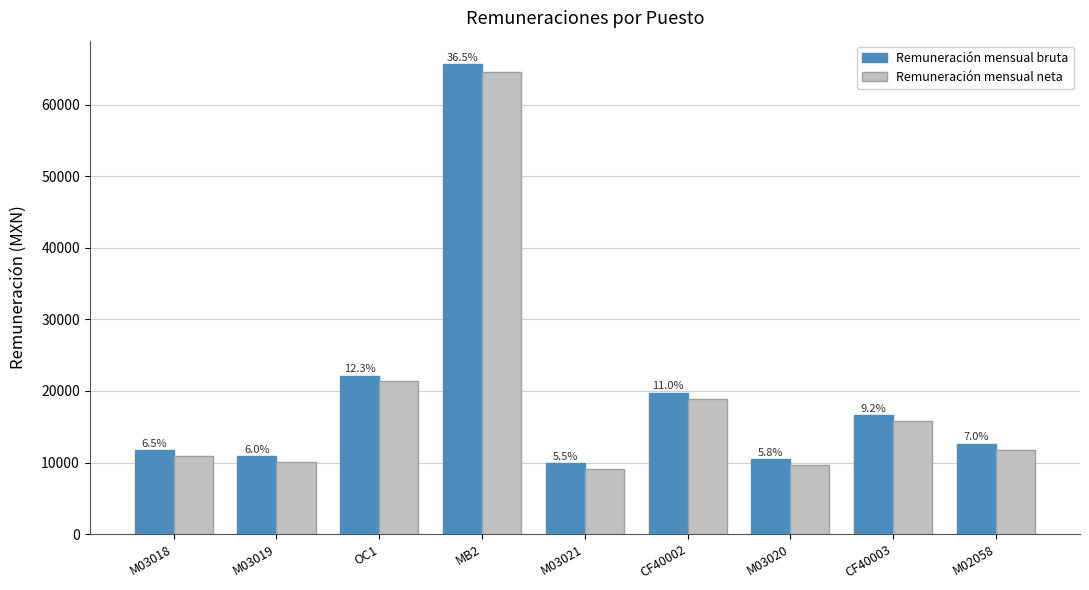

Which label corresponds to the largest value in the chart?

MB2